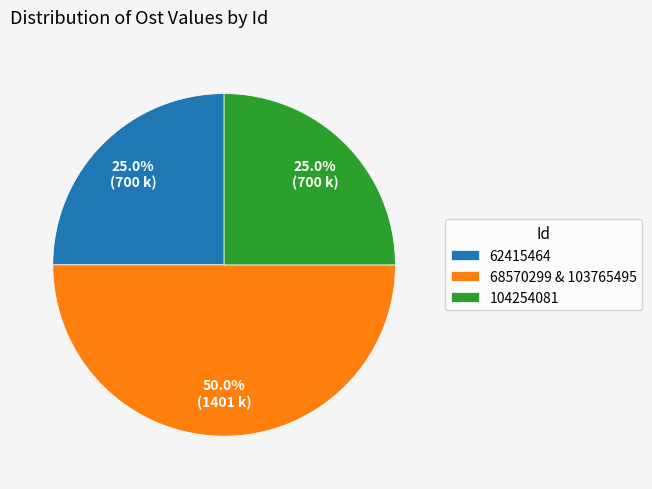

Combined, do 68570299 & 103765495 and 104254081 account for over 50%?

Yes